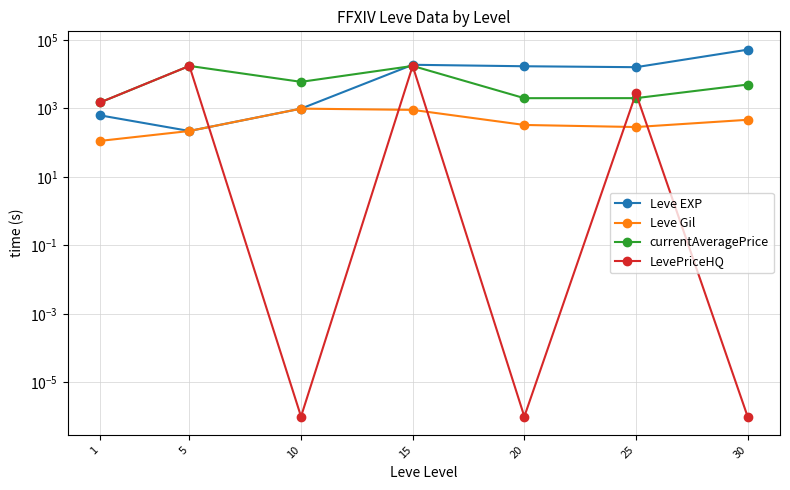

What is the value of the currentAveragePrice point at the 4th from the left?

17504.5